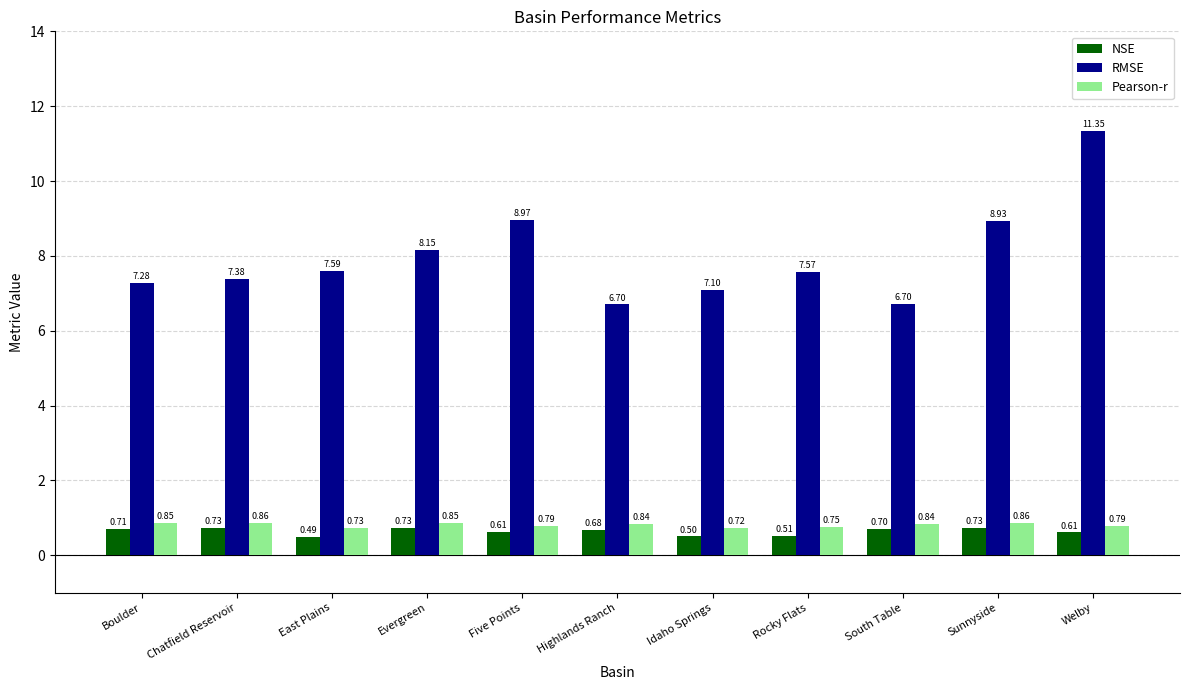

Is the value of RMSE at East Plains greater than the value of Pearson-r at East Plains?

Yes